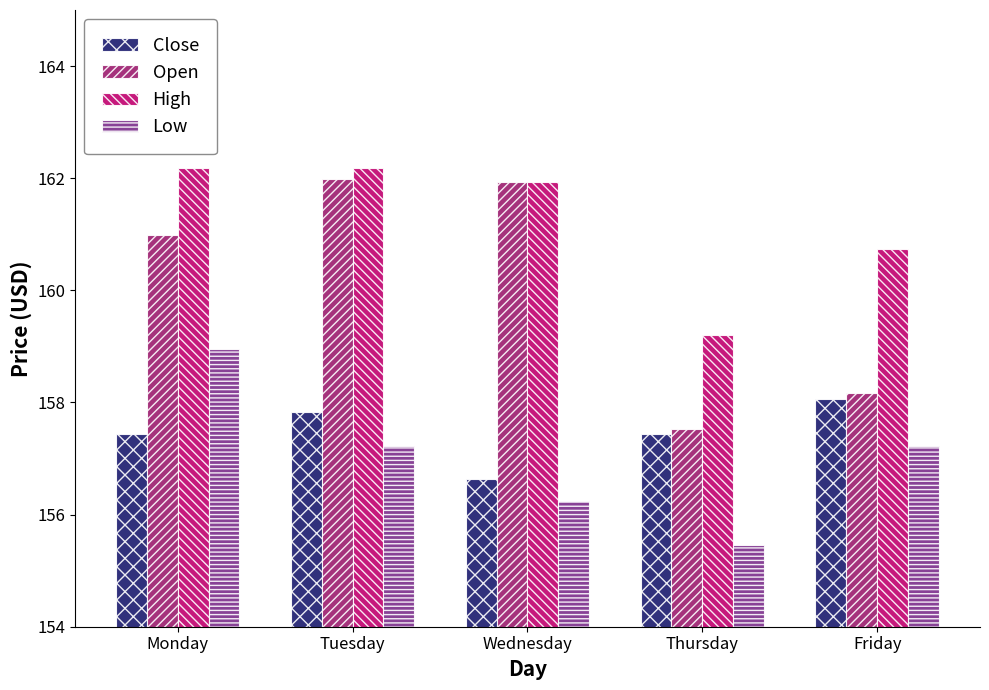

What is the value of the Close bar at the 4th from the left?

157.4